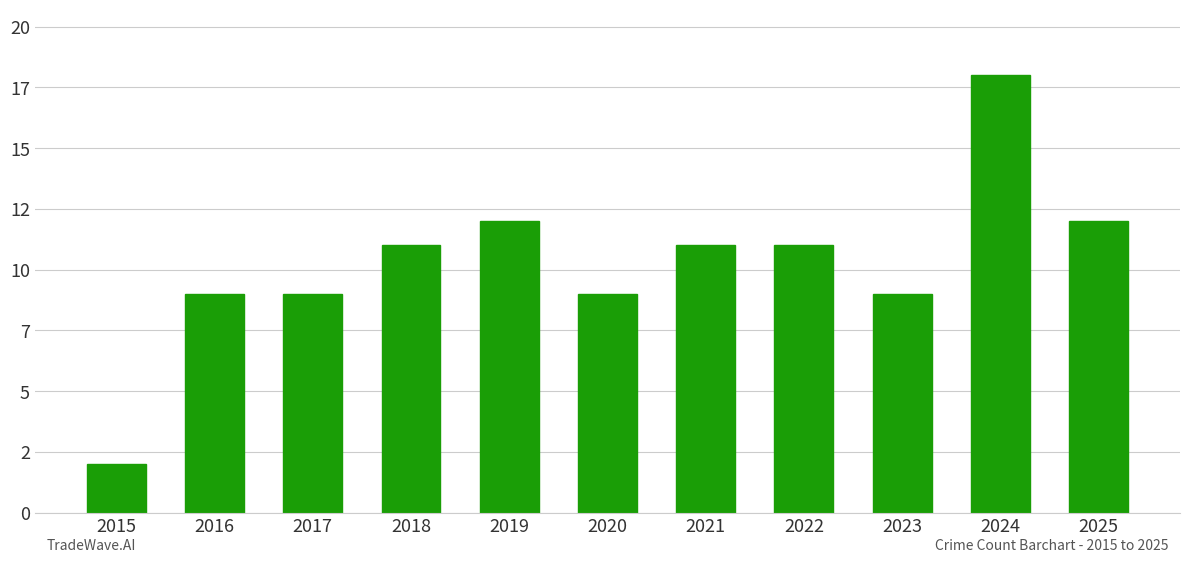

What is the ratio of the value at 2024 to the value at 2015?

9.0